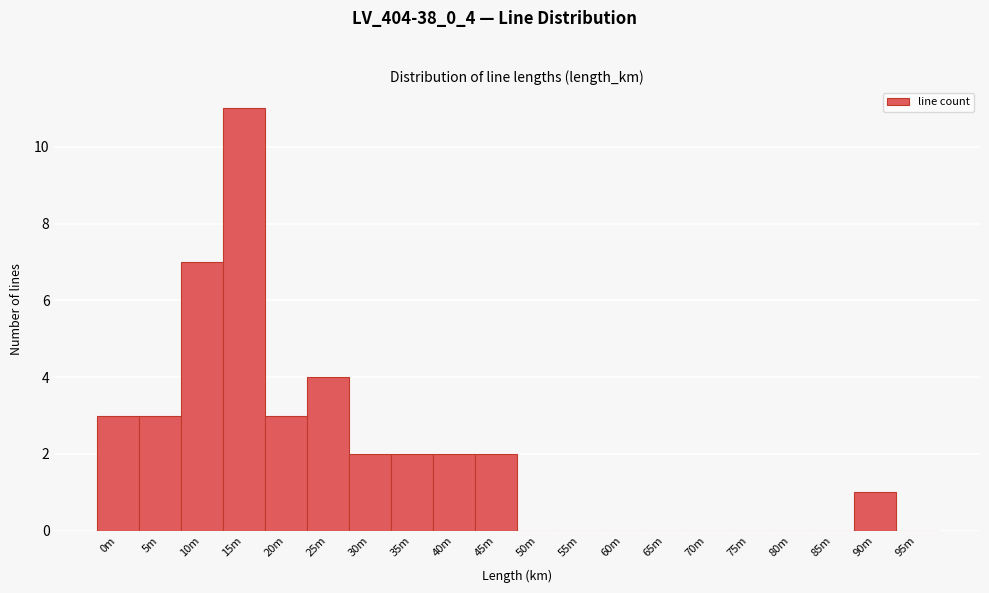

Reading right to left, what are all the values shown in this chart?

95m=0	90m=1	85m=0	80m=0	75m=0	70m=0	65m=0	60m=0	55m=0	50m=0	45m=2	40m=2	35m=2	30m=2	25m=4	20m=3	15m=11	10m=7	5m=3	0m=3